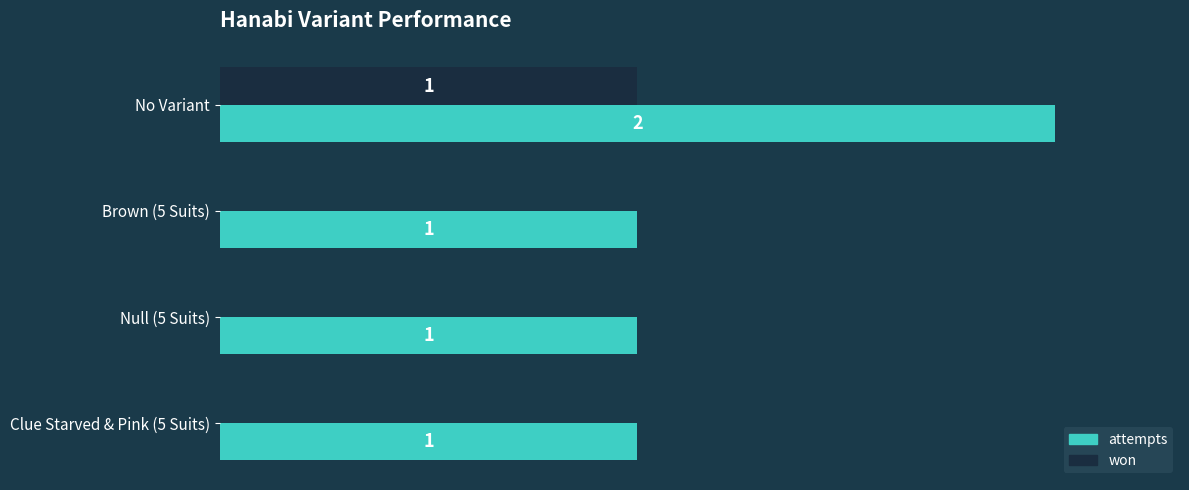

Is the value of won at Brown (5 Suits) greater than the value of attempts at Brown (5 Suits)?

No